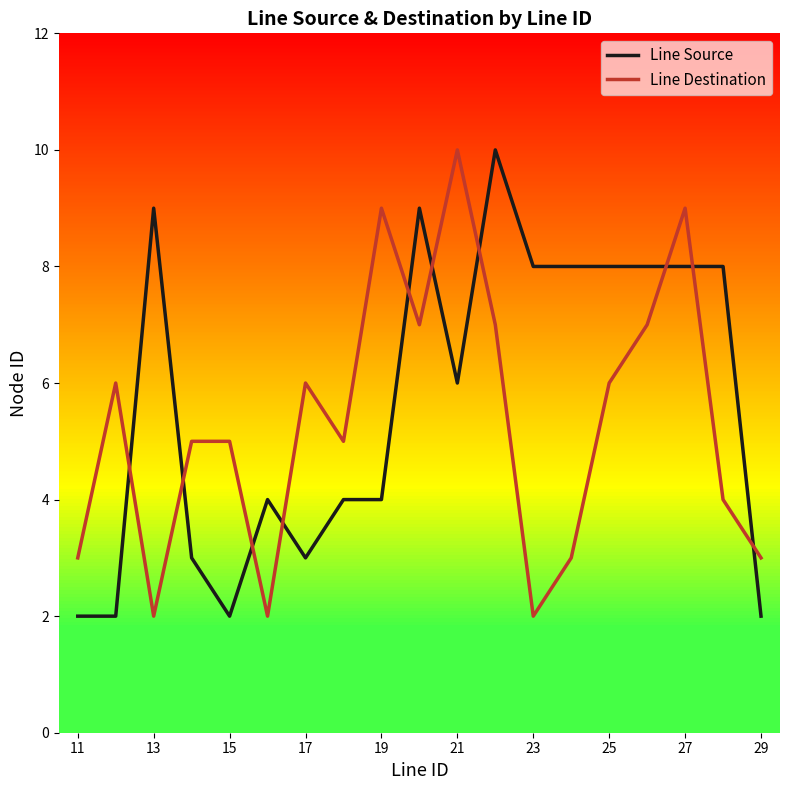

True or false: Line Destination and Line Source intersect in this chart.

True